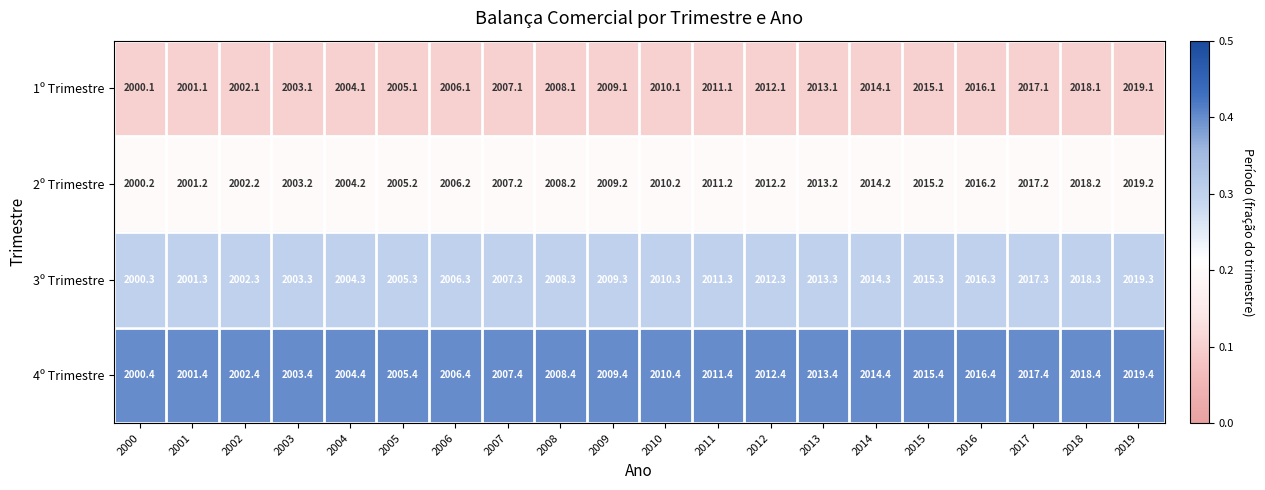

Rank the series at 2008 from highest to lowest value.

4º Trimestre, 3º Trimestre, 2º Trimestre, 1º Trimestre